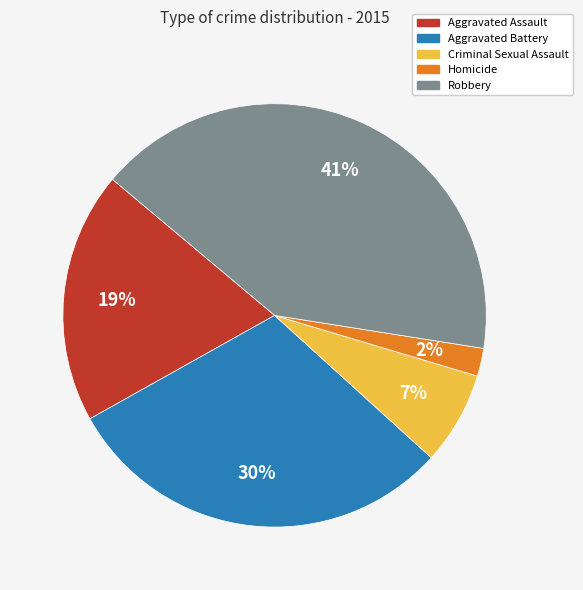

Which has a higher value, Criminal Sexual Assault or Aggravated Battery?

Aggravated Battery